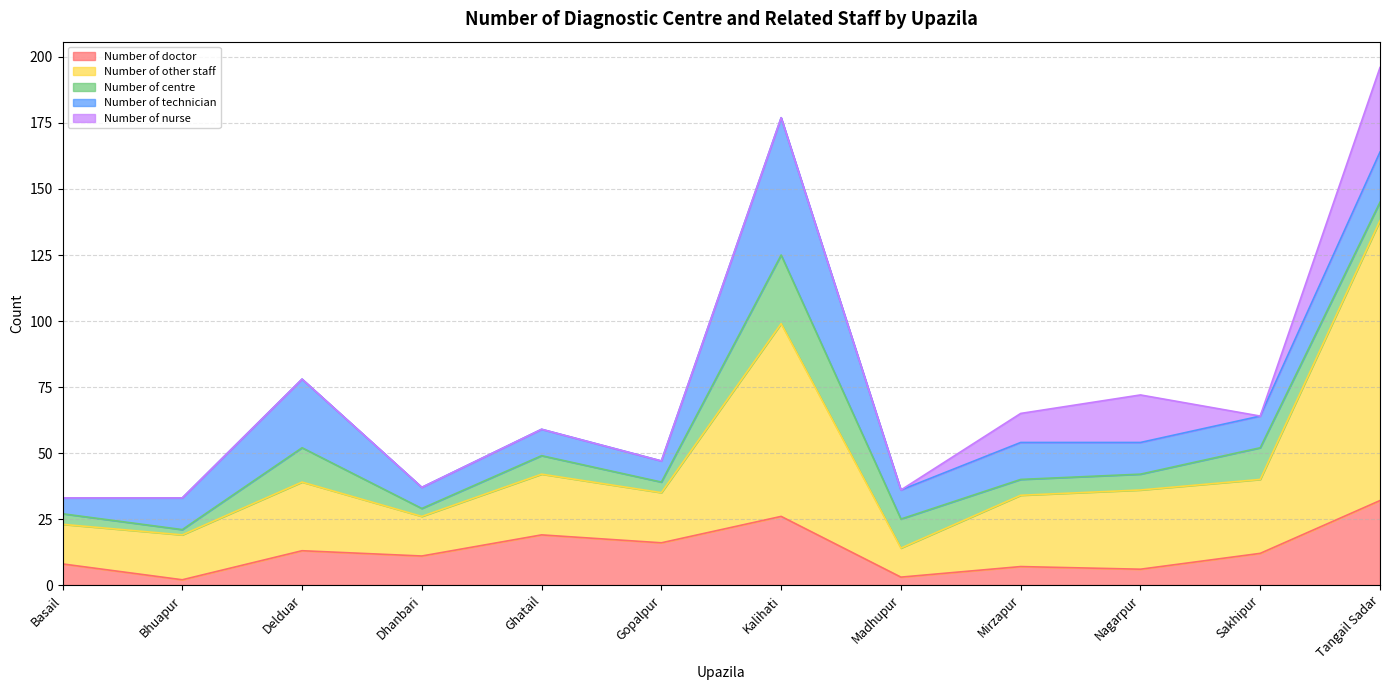

Which series has the widest spread of values?

Number of other staff